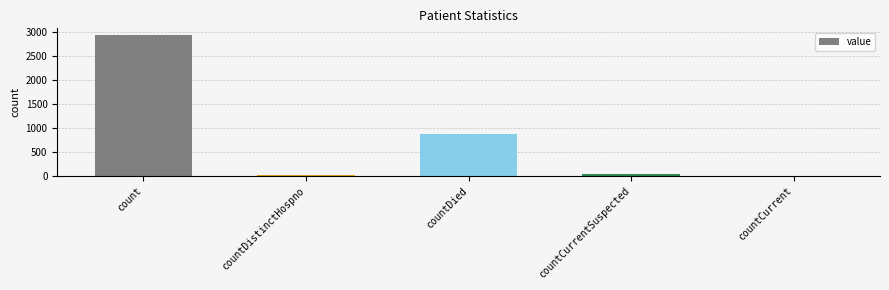

At which label is the value closest to 1467?

countDied